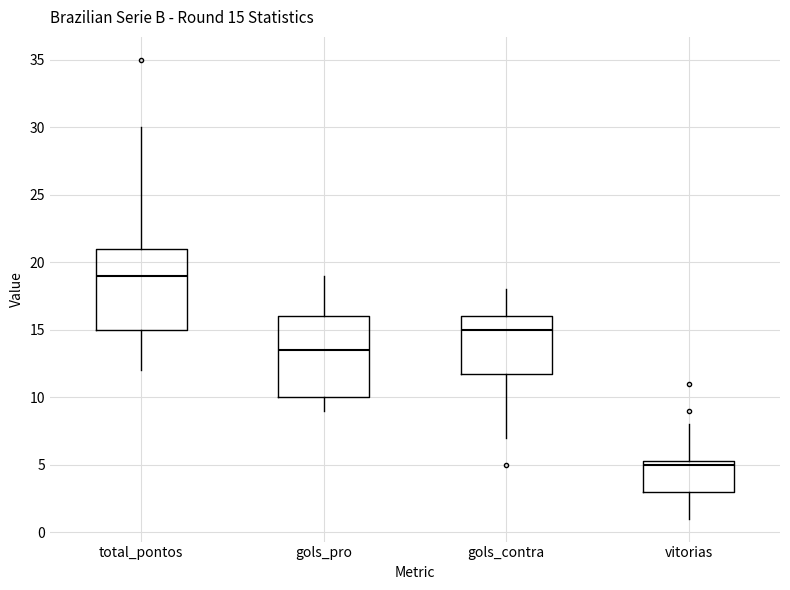

Which box's median line is the highest?

total_pontos